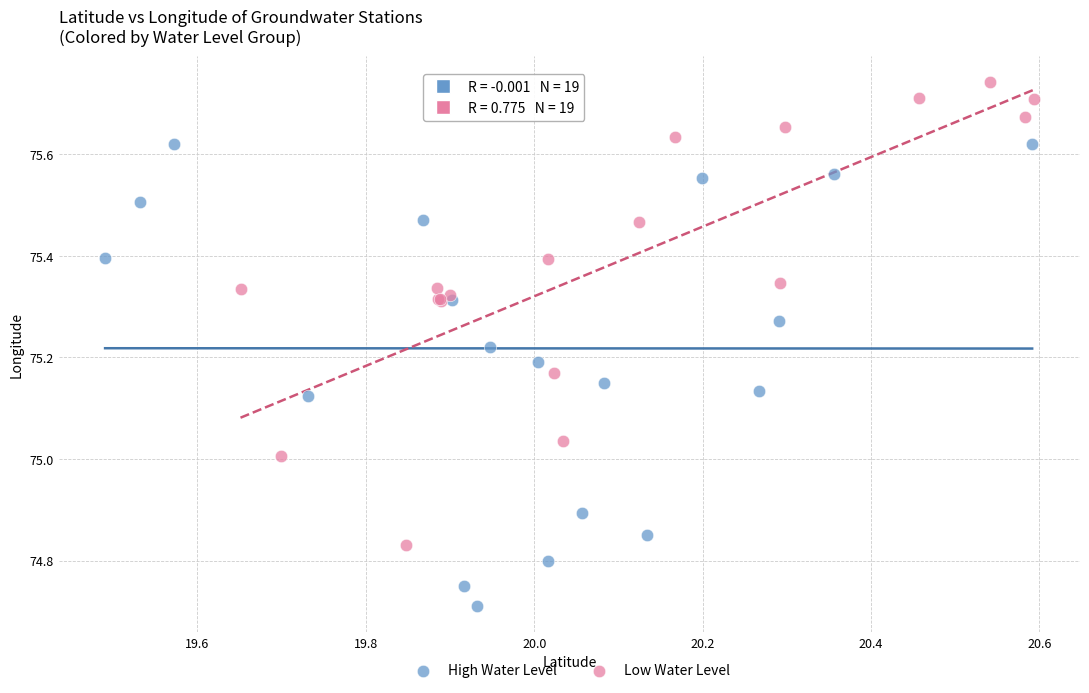

Which series contains the highest Y value?

Low Water Level